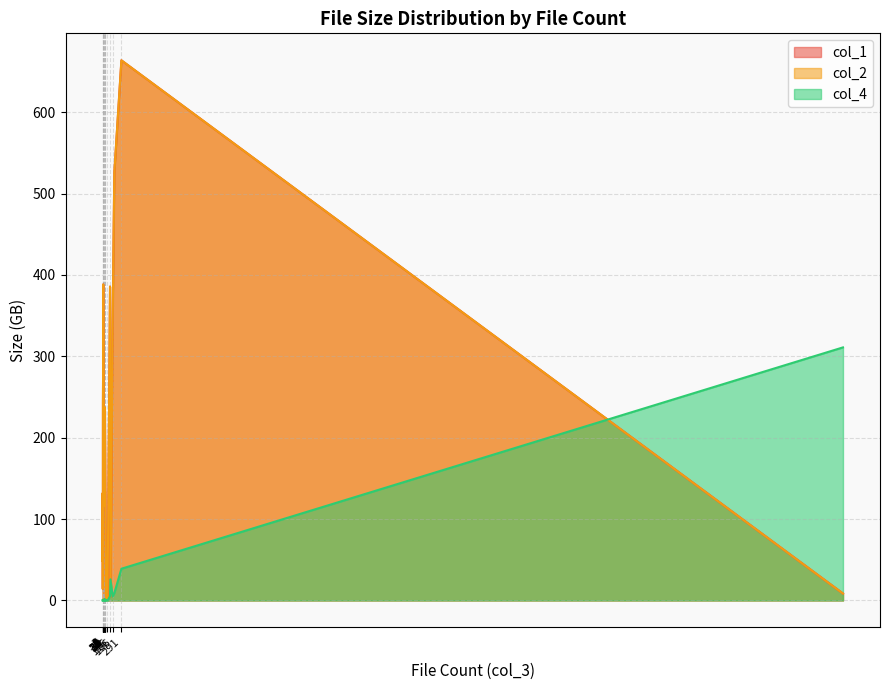

At how many categories does at least one series exceed 336?

5